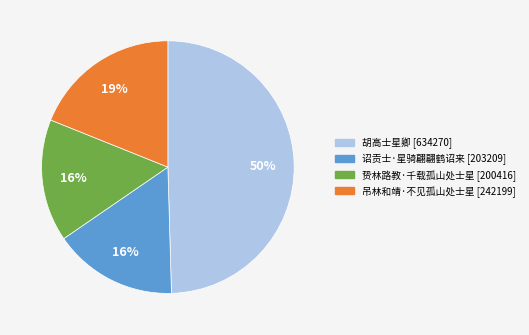

True or false: 贽林路教·千载孤山处士星 accounts for 16% of the total.

True